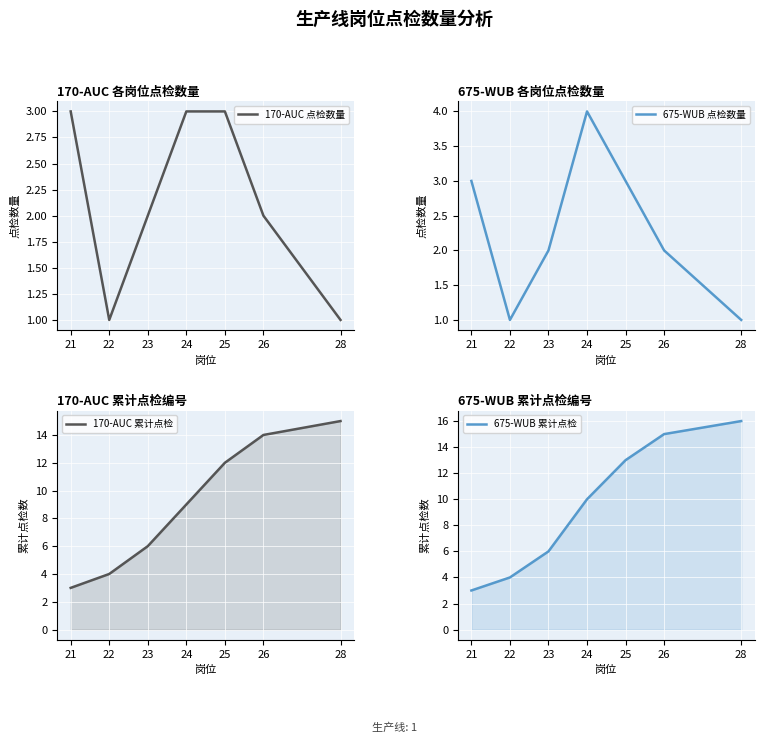

How many data points in 675-WUB 点检数量 are above 2?

3